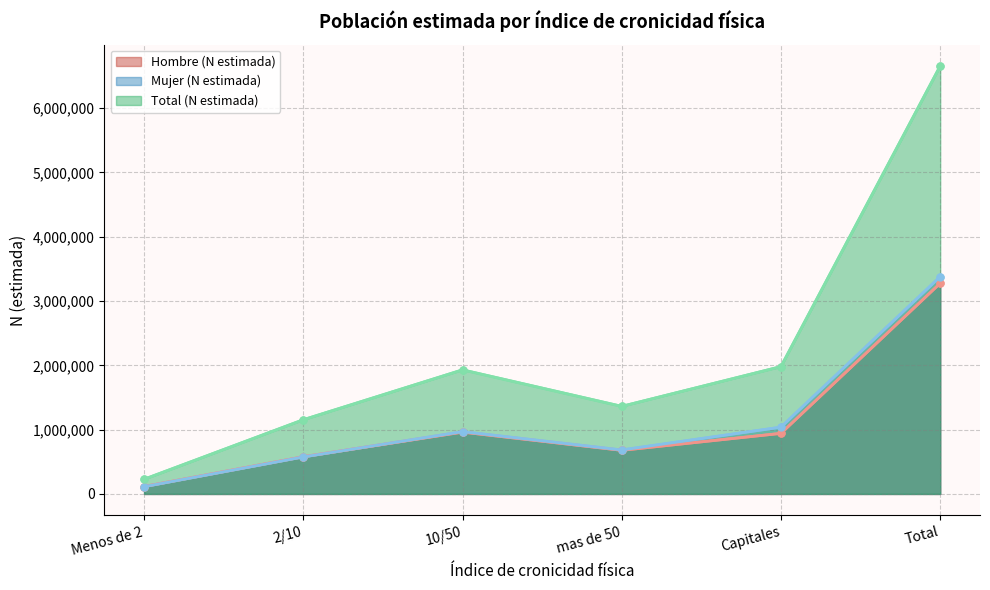

What value does the Total (N estimada) series have at 2/10, to the nearest 10?

1154250